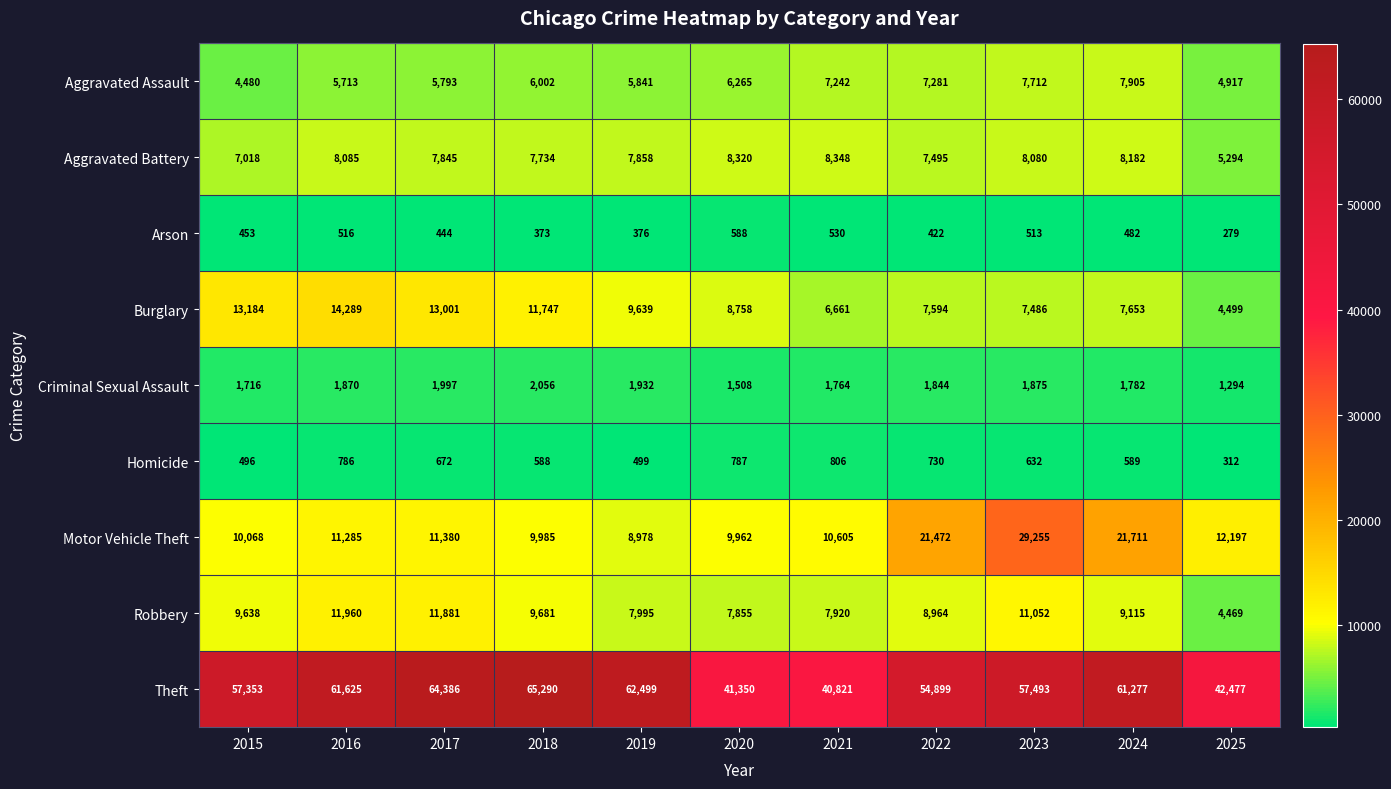

Is the value of Criminal Sexual Assault at 2023 greater than the value of Arson at 2018?

Yes